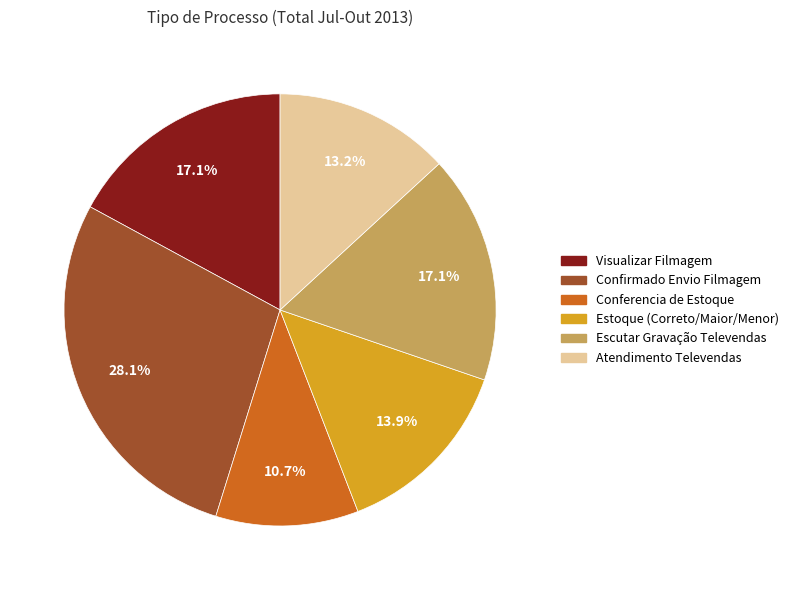

To the nearest percent, what is the difference between the largest and smallest slice percentages?

17%